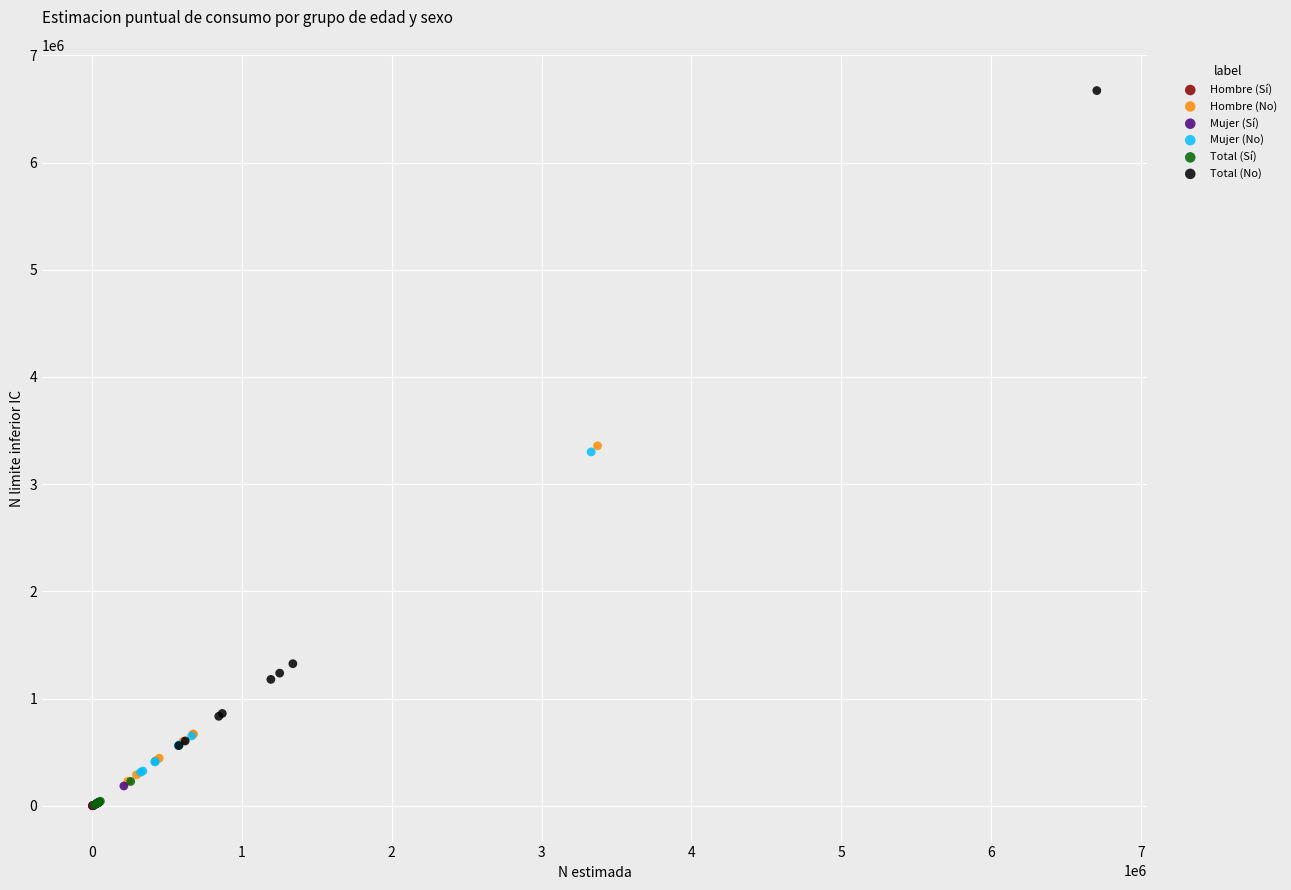

Which series has the largest Y range (max minus min)?

Total (No)